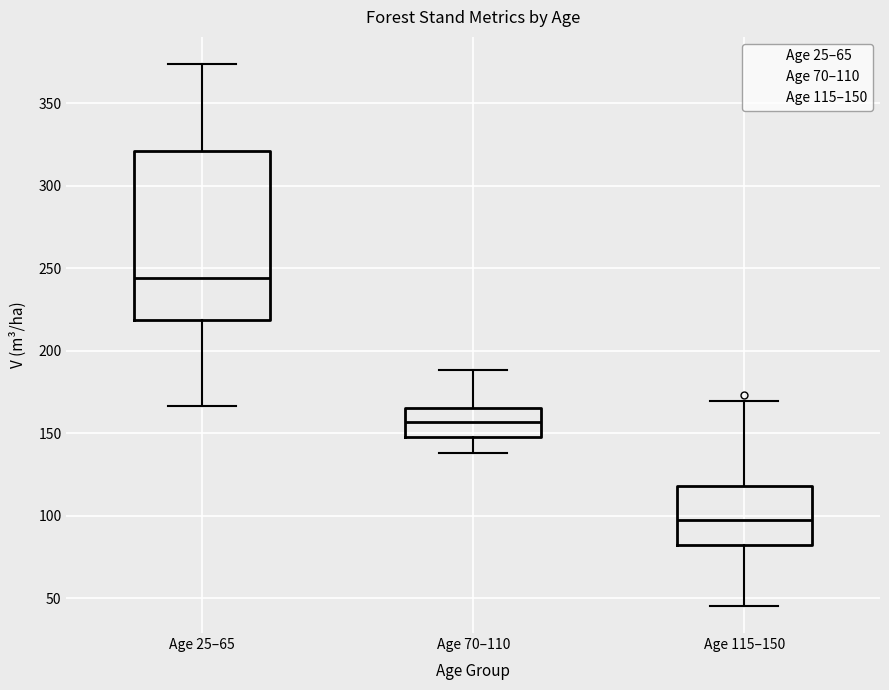

Reading left to right, transcribe this box plot: for each box, give where its median line is, the range the box spans, and where its two whiskers end, as read against the y-axis. The values are not printed on the chart, so give them approximately, as read against the axis.

Age 25–65: median 245, box 220 to 320, whiskers 165 to 375
Age 70–110: median 155, box 150 to 165, whiskers 140 to 190
Age 115–150: median 100, box 80 to 120, whiskers 45 to 170